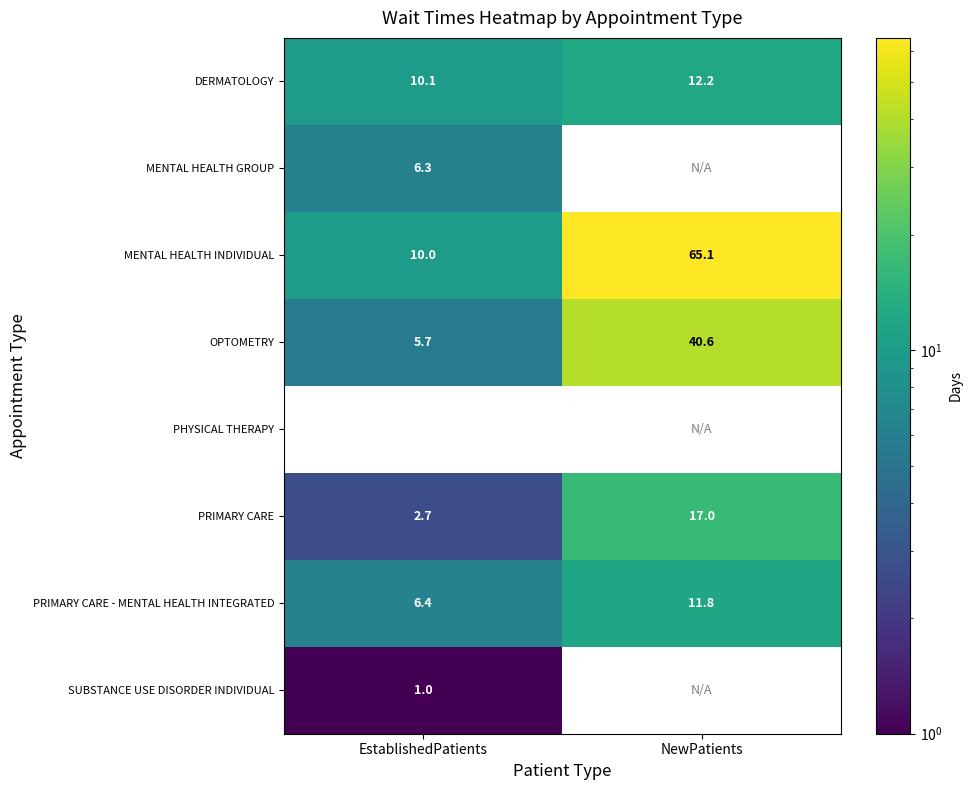

What is the smallest value displayed?

1.0